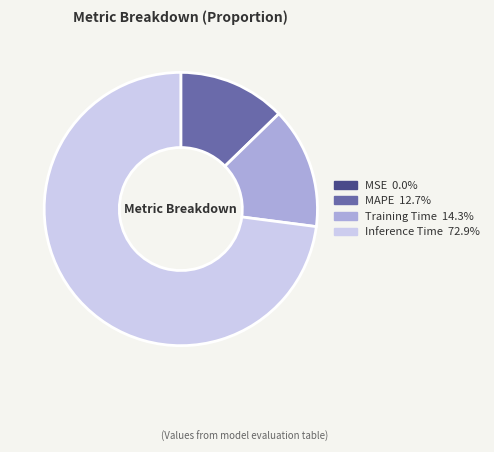

Is there a majority slice in this chart?

Yes